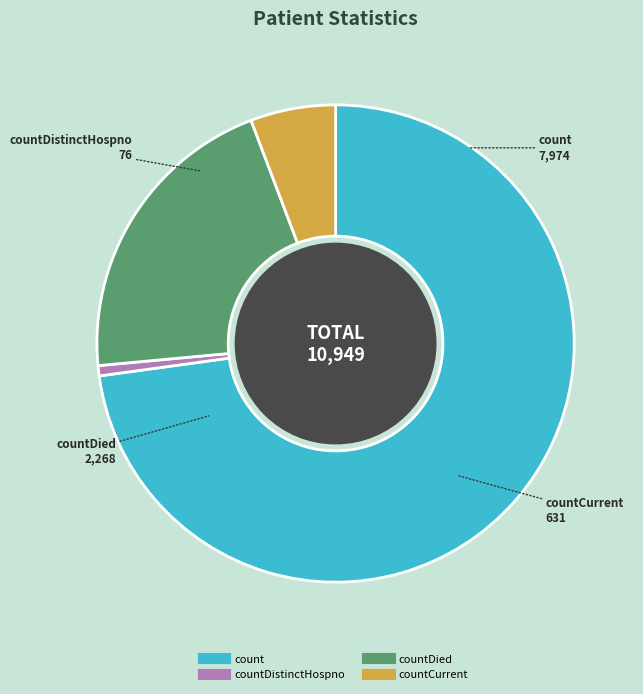

Does any single category account for the majority?

Yes